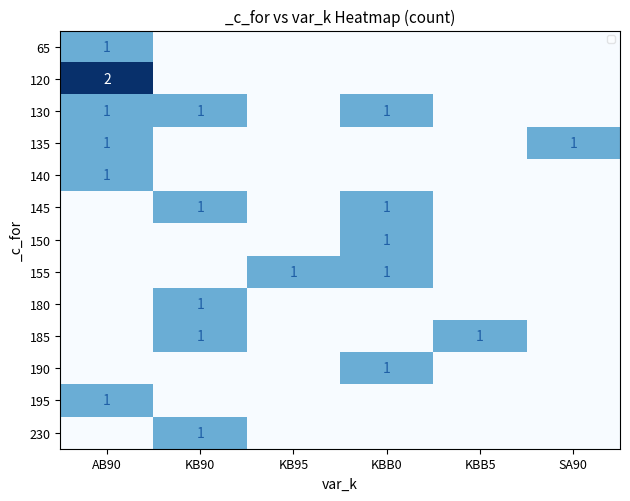

Which label corresponds to the smallest value in the chart?

KB90